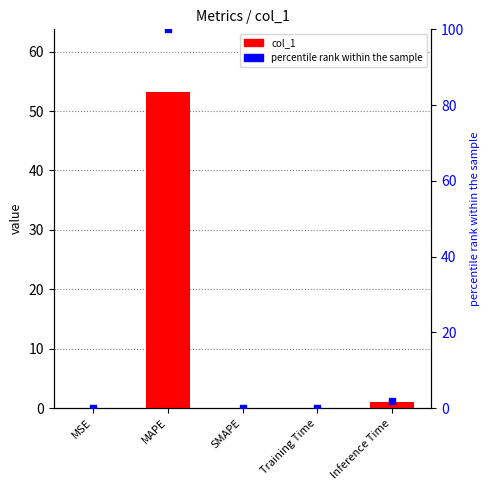

Which series reaches the maximum Y coordinate?

percentile rank within the sample